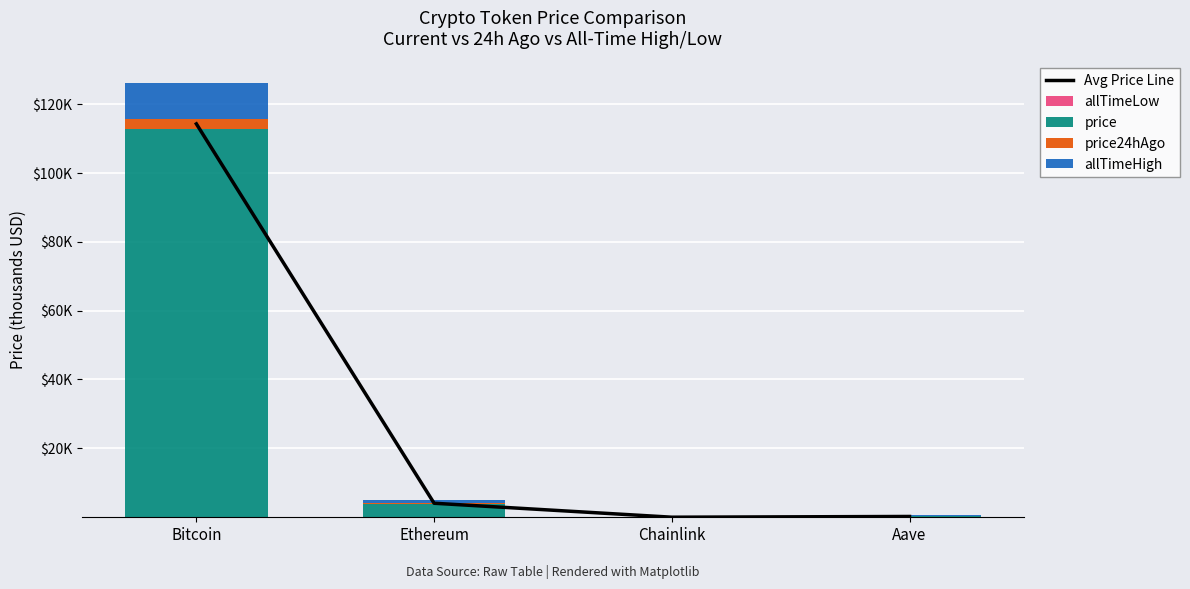

List the series in order of their peak value, highest first.

Avg Price Line, price, allTimeHigh, price24hAgo, allTimeLow